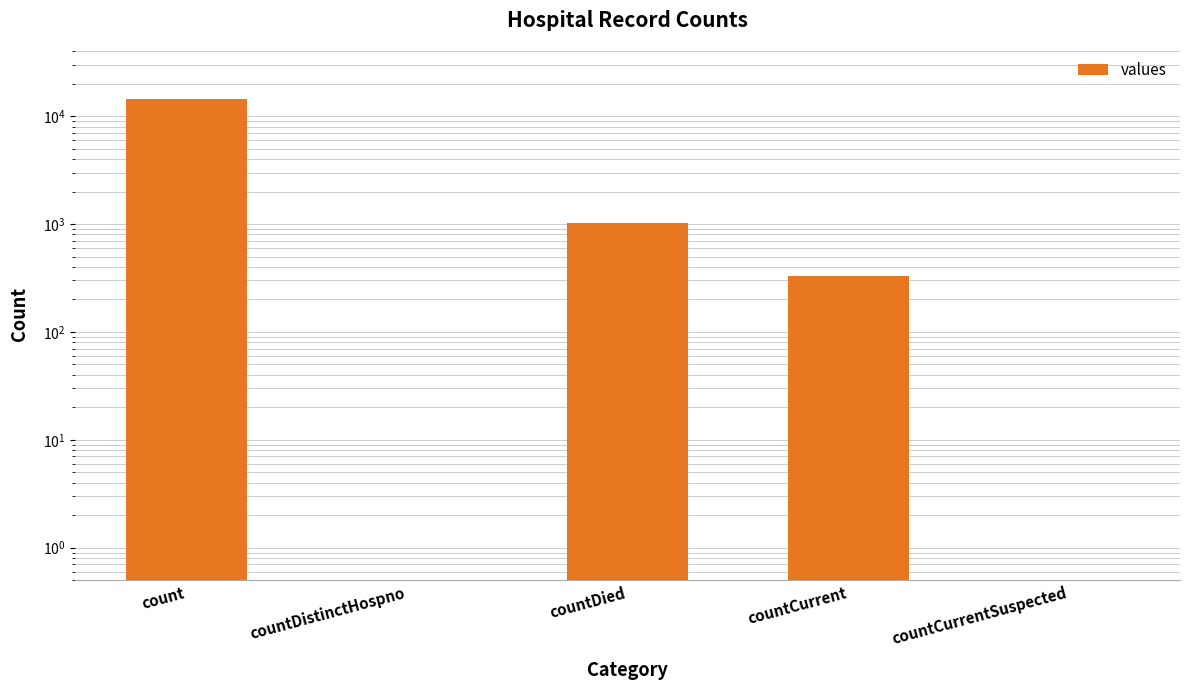

The value at countCurrentSuspected is 4839. True or false?

False